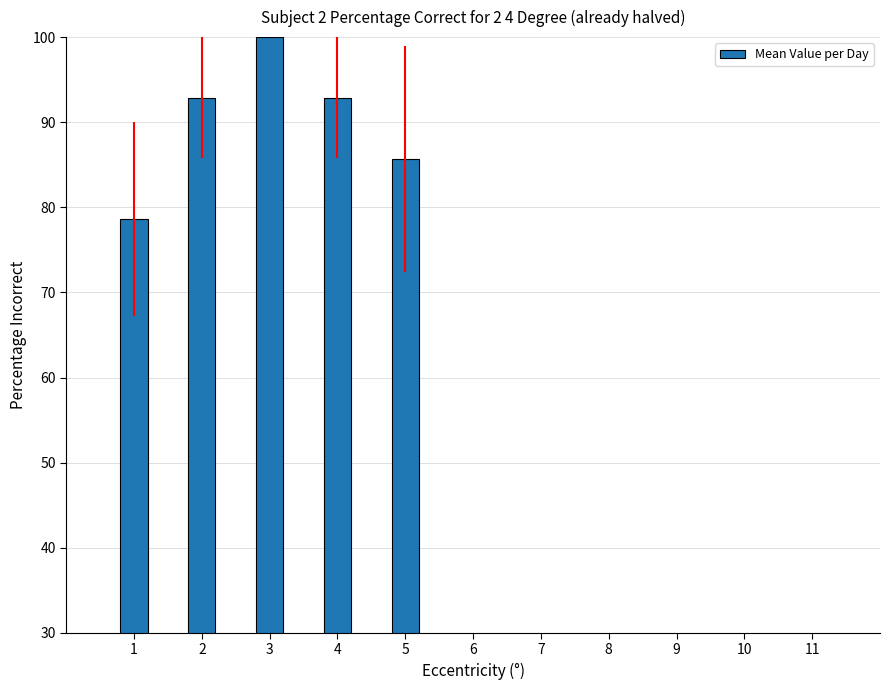

Does the chart contain any negative values?

No